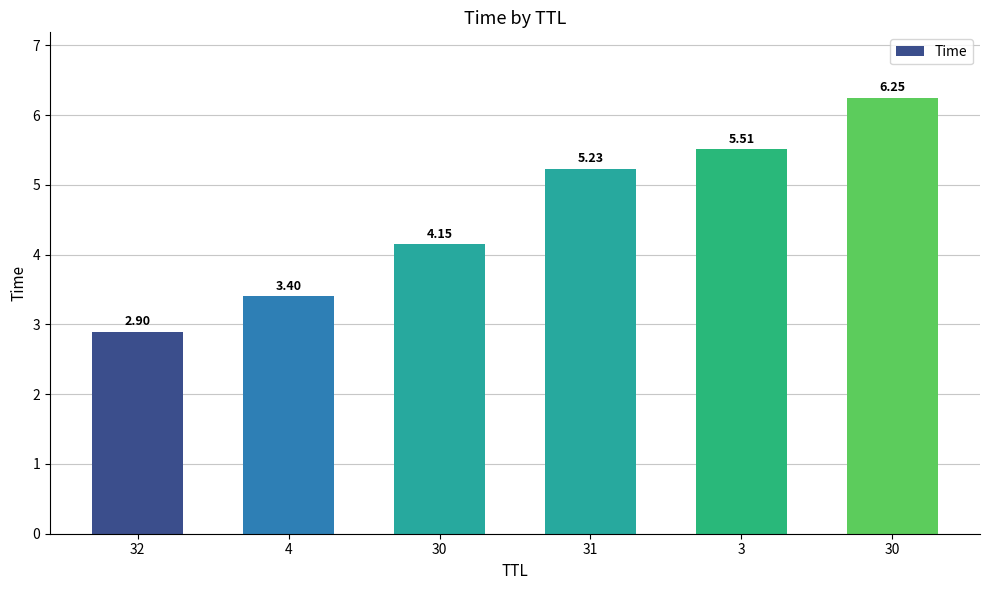

How many series are shown in this chart?

1